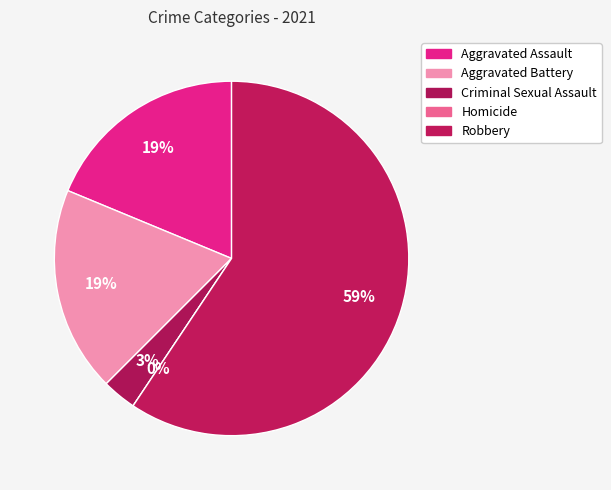

How many segments does this pie chart have?

5